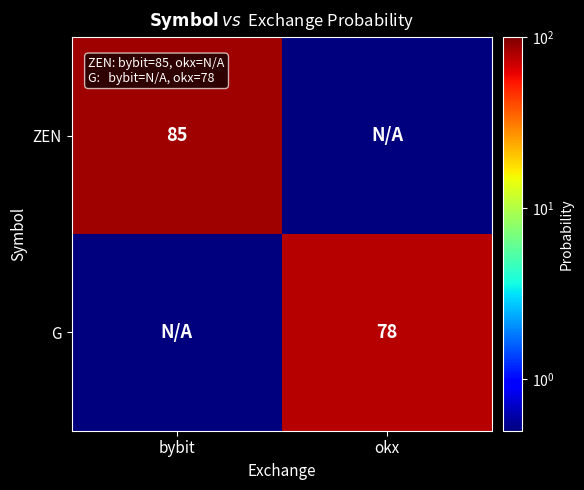

The G series shows 102.5 at okx. True or false?

False